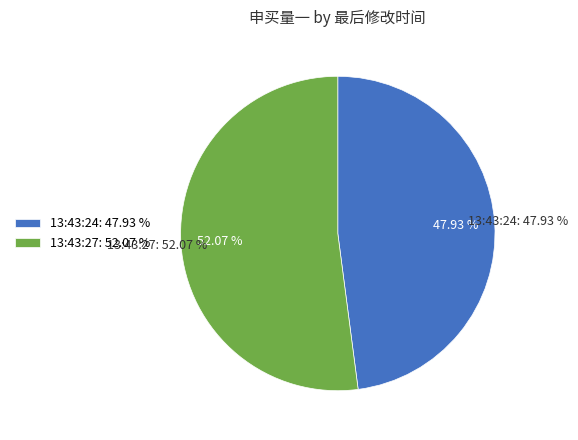

Between 13:43:27 and 13:43:24, which is larger?

13:43:27